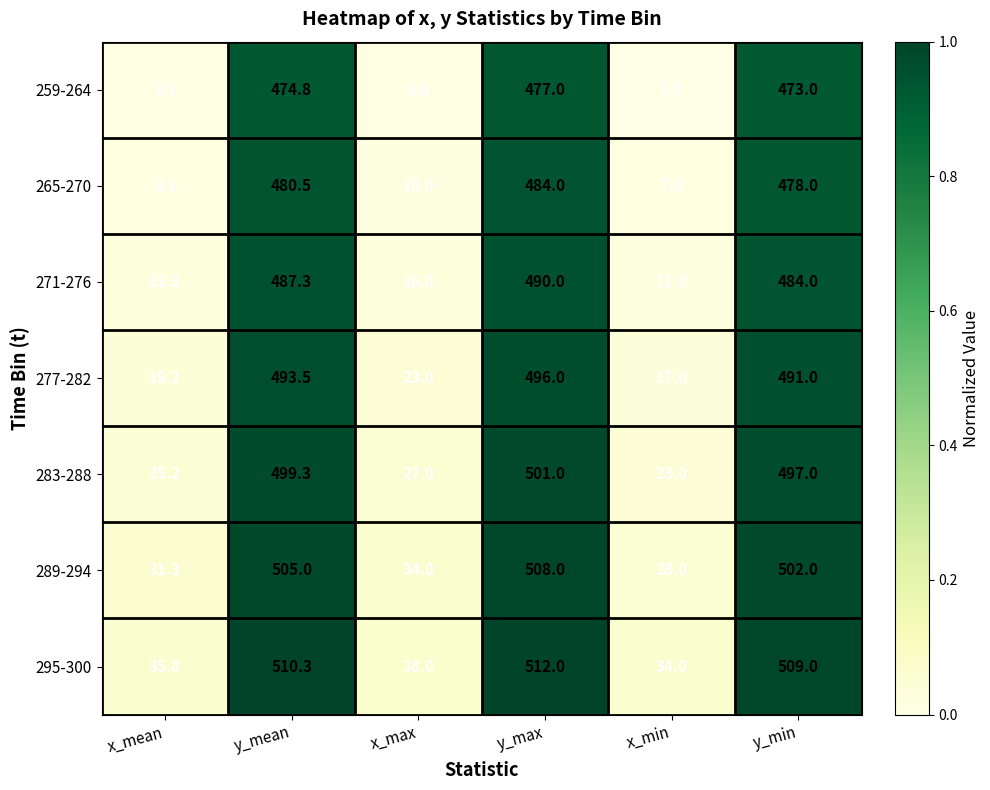

Which series has the largest total across all categories?

295-300